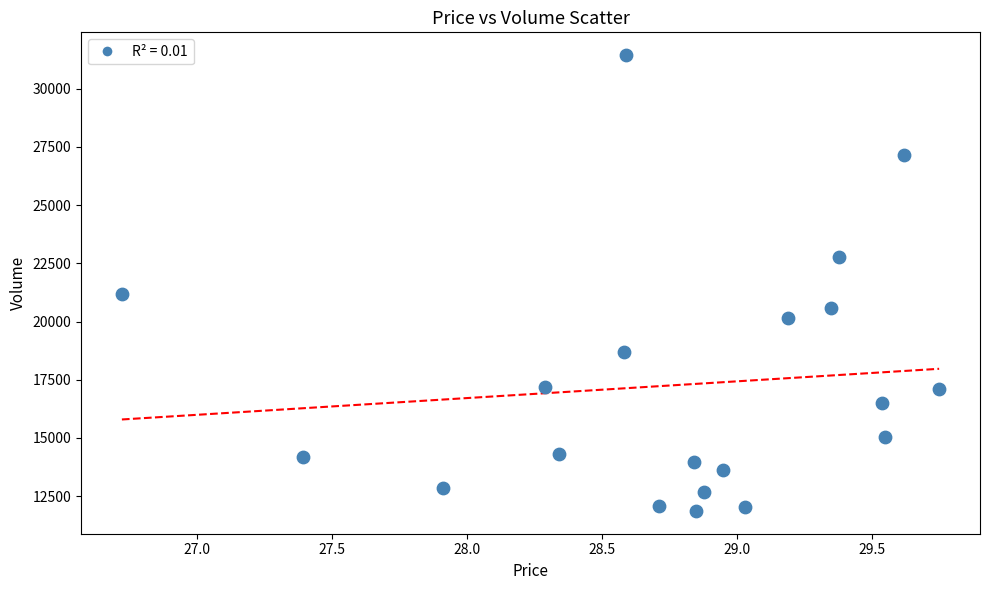

What is the range of Y values (max minus min)?

19580